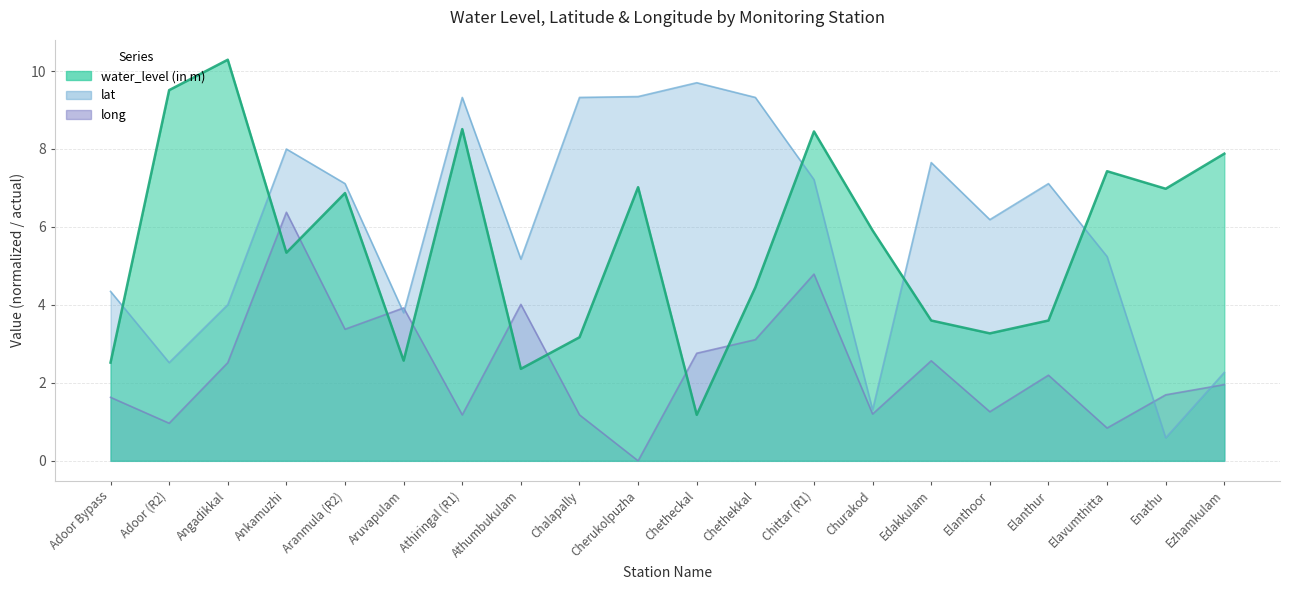

What is the lowest value of the lat series?

0.6